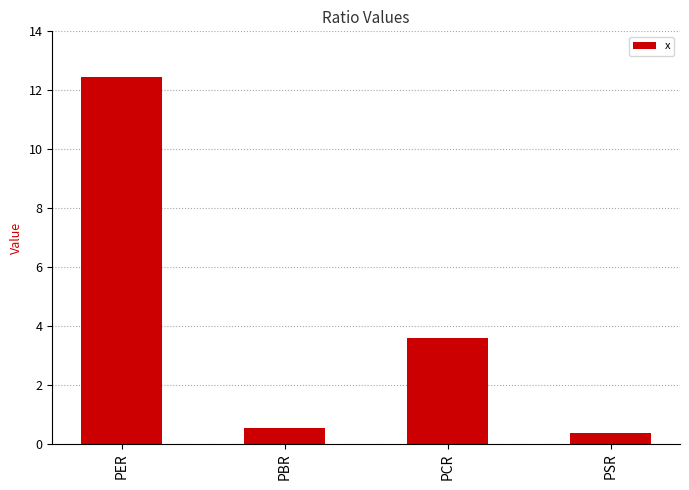

Where does the data first go above 3?

PER